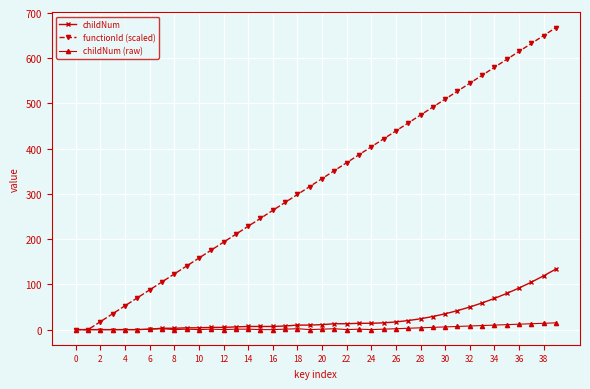

What is the value of the functionId (scaled) point at the 19th from the left?

298.8